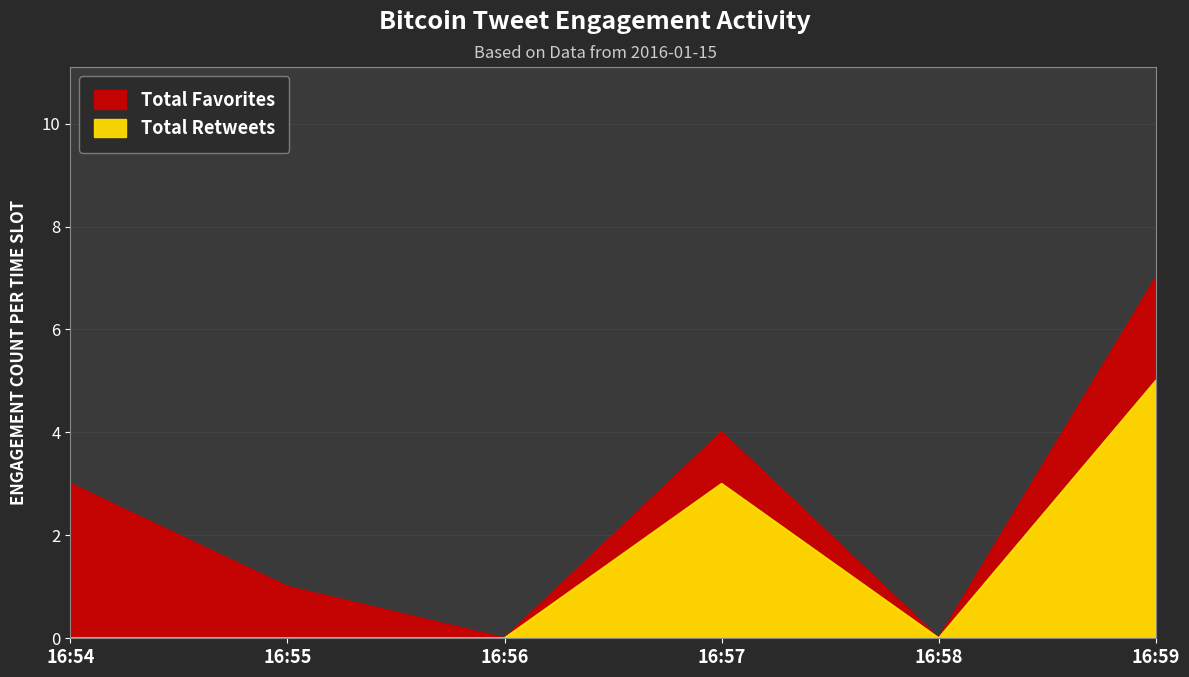

Reading left to right, list all the values displayed in this chart.

favorites: 16:54=3	16:55=1	16:56=0	16:57=4	16:58=0	16:59=7
retweets: 16:54=0	16:55=0	16:56=0	16:57=3	16:58=0	16:59=5